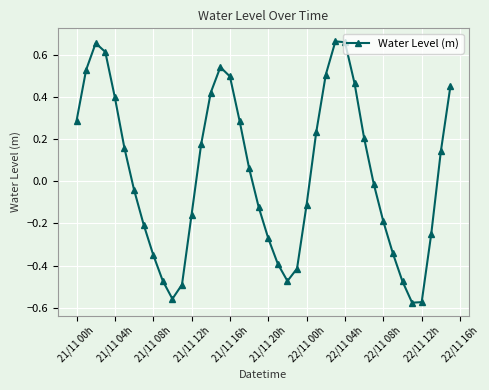

What is the sum of all values?

1.5